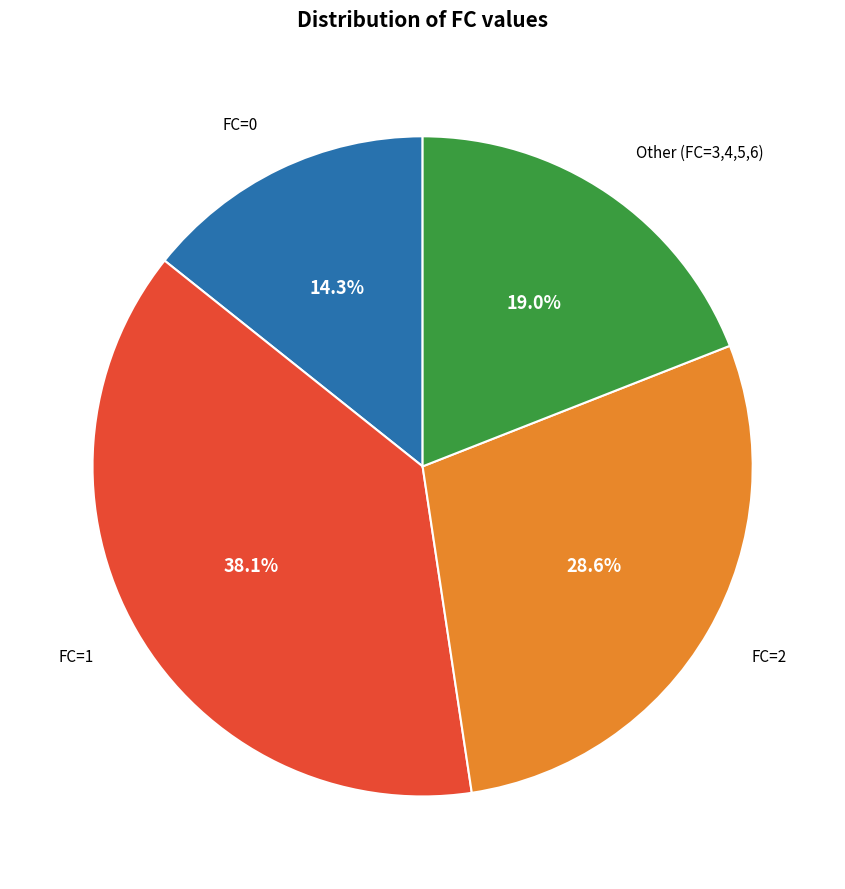

What is the total percentage of Other (FC=3,4,5,6) and FC=1?

57.1%